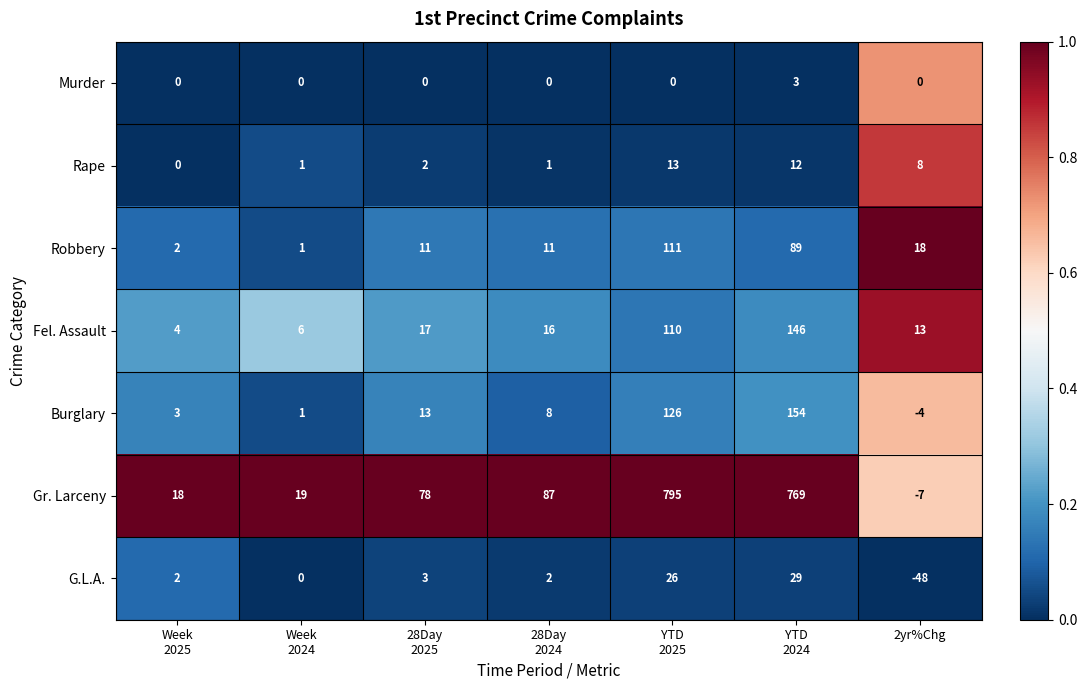

What is the total value across all series at 2yr%Chg?

-20